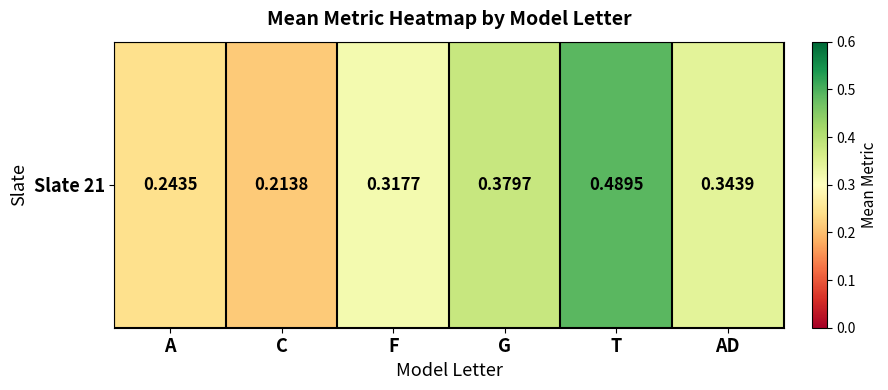

What is the sum of all values?

2.0